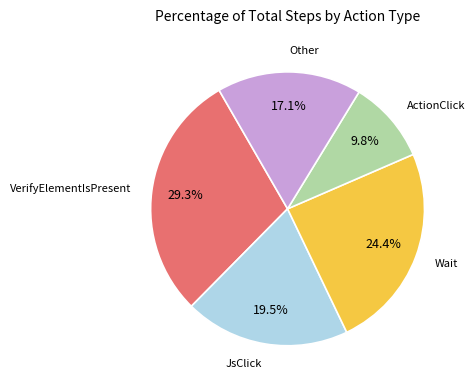

Is there any slice that represents more than half of the pie?

No